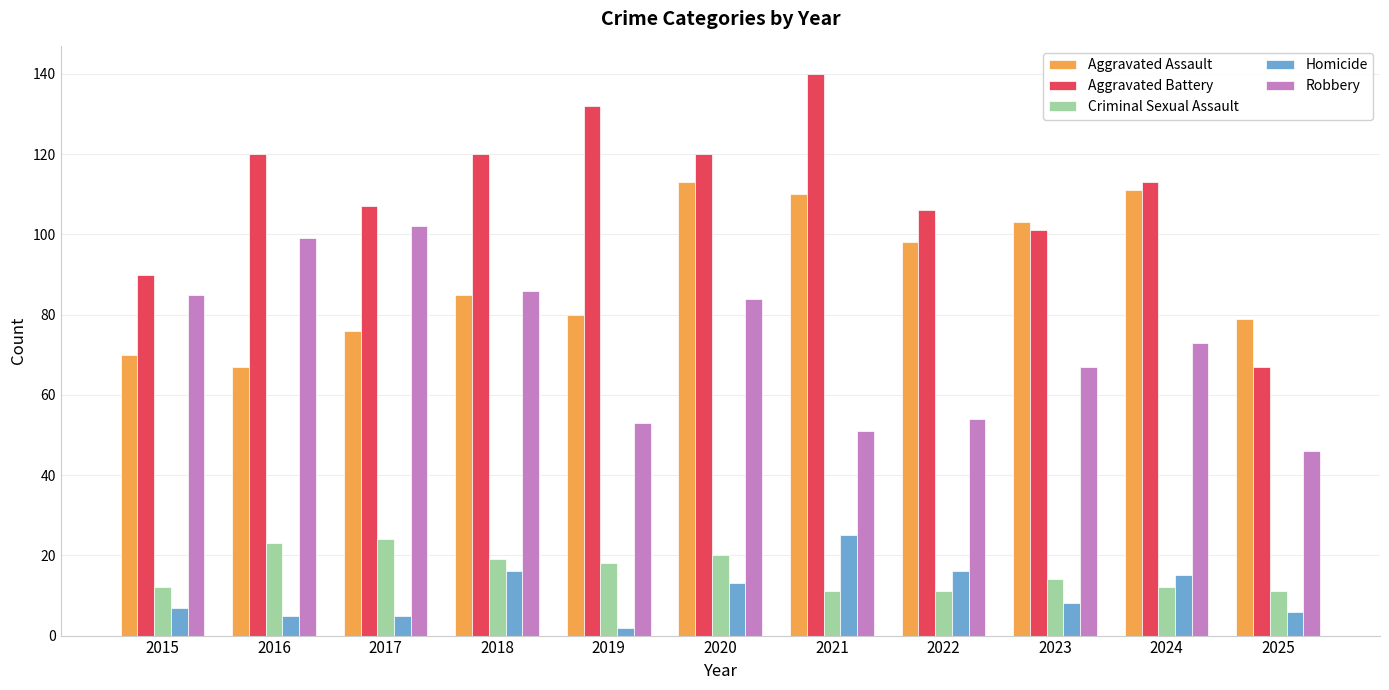

Which series has the largest total across all categories?

Aggravated Battery